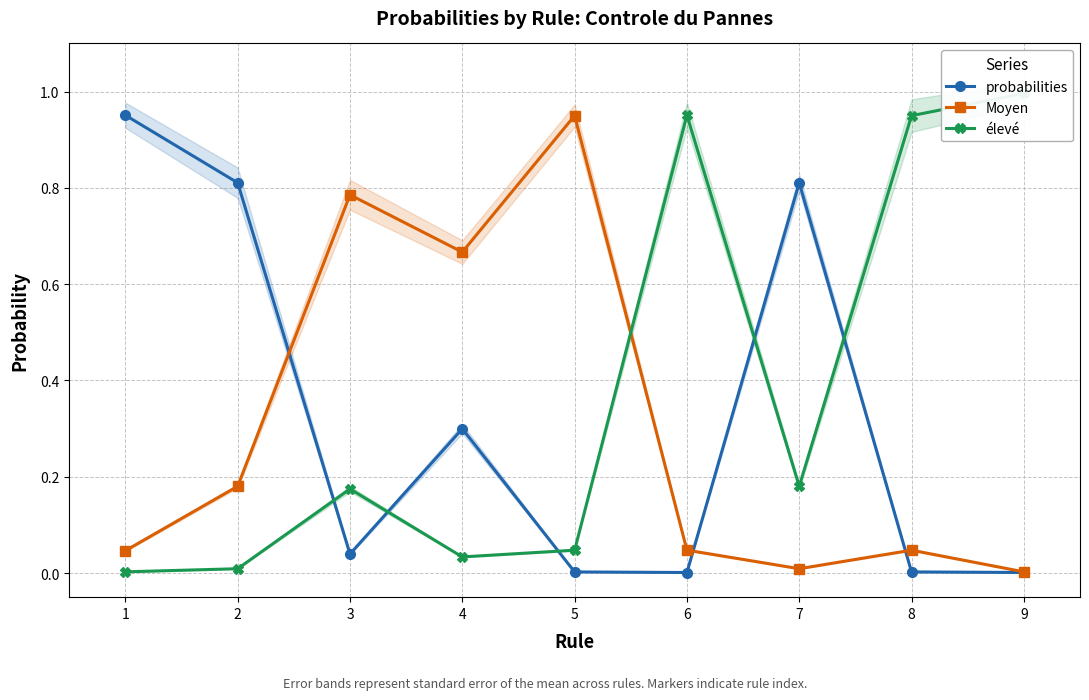

True or false: probabilities has more than 2 points higher than both neighbors.

False